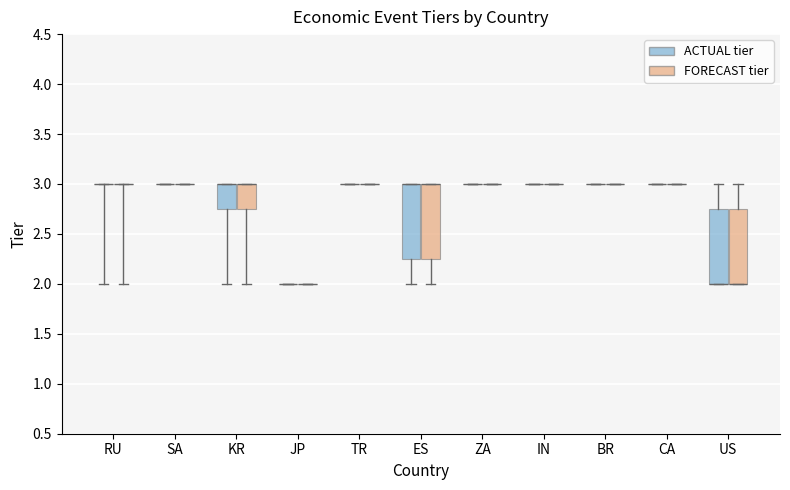

What is the value of the FORECAST bar at the 13th from the left?

3